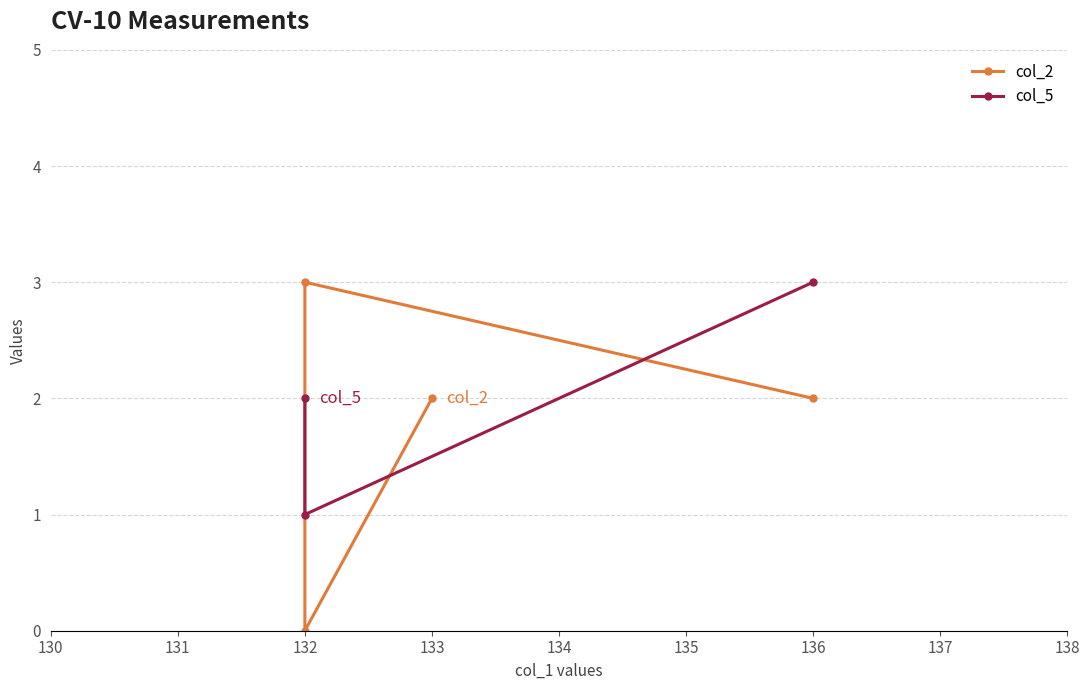

True or false: the data shows 41 at 3.

False